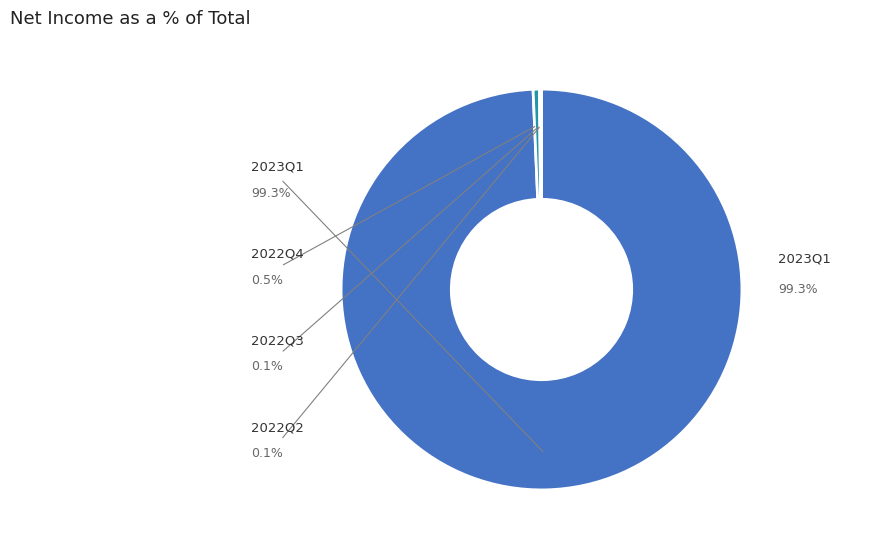

Is there any slice that represents more than half of the pie?

Yes